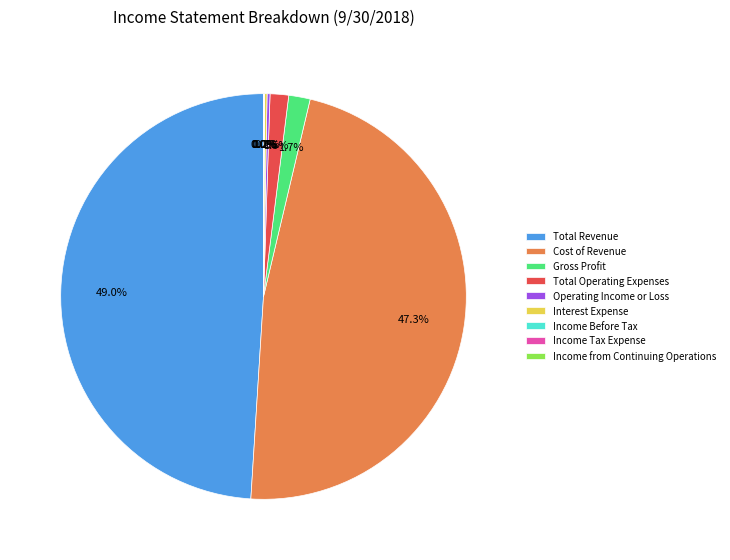

Is Total Revenue the majority of the pie?

No